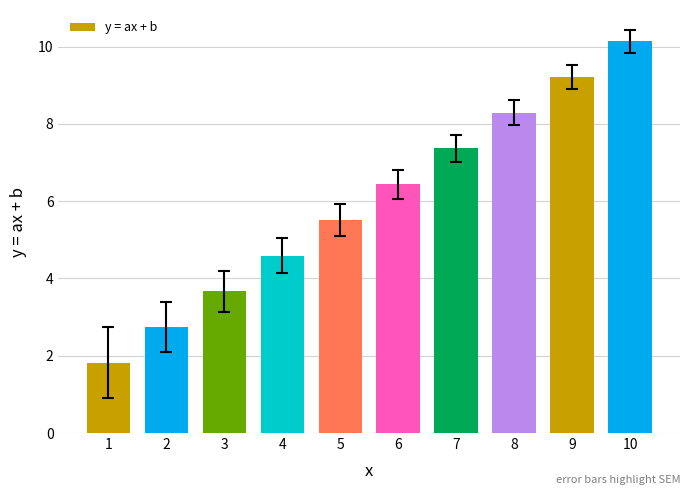

Reading left to right, what are all the values shown in this chart?

1.8	2.7	3.7	4.6	5.5	6.4	7.4	8.3	9.2	10.1